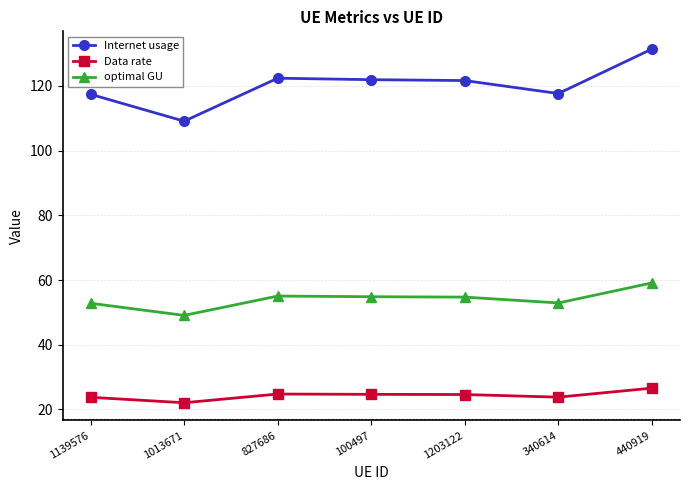

Does the chart display data point markers on the line(s)?

Yes